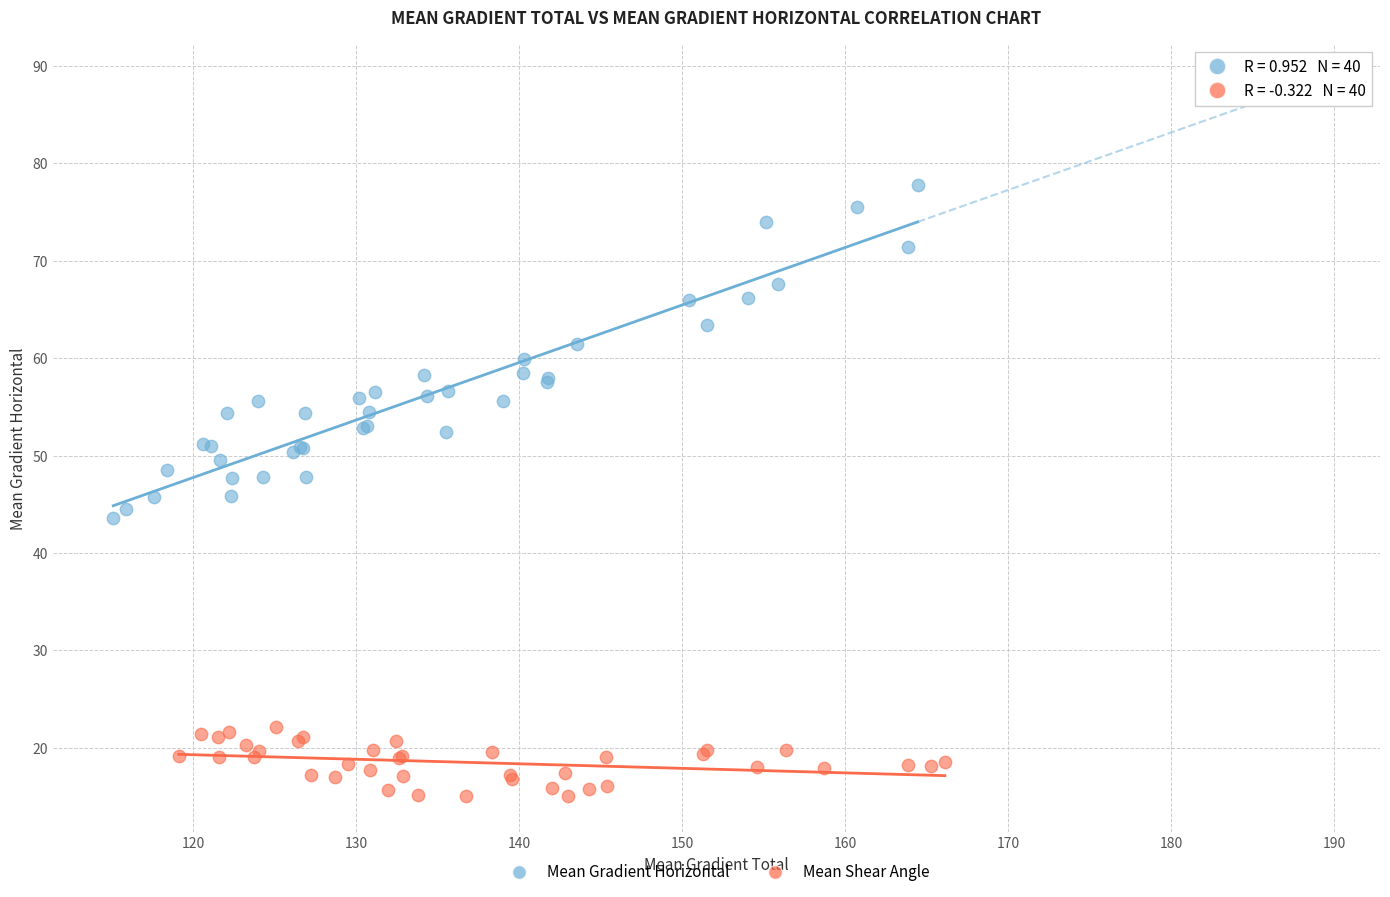

Which series has the largest Y range (max minus min)?

Mean Gradient Horizontal